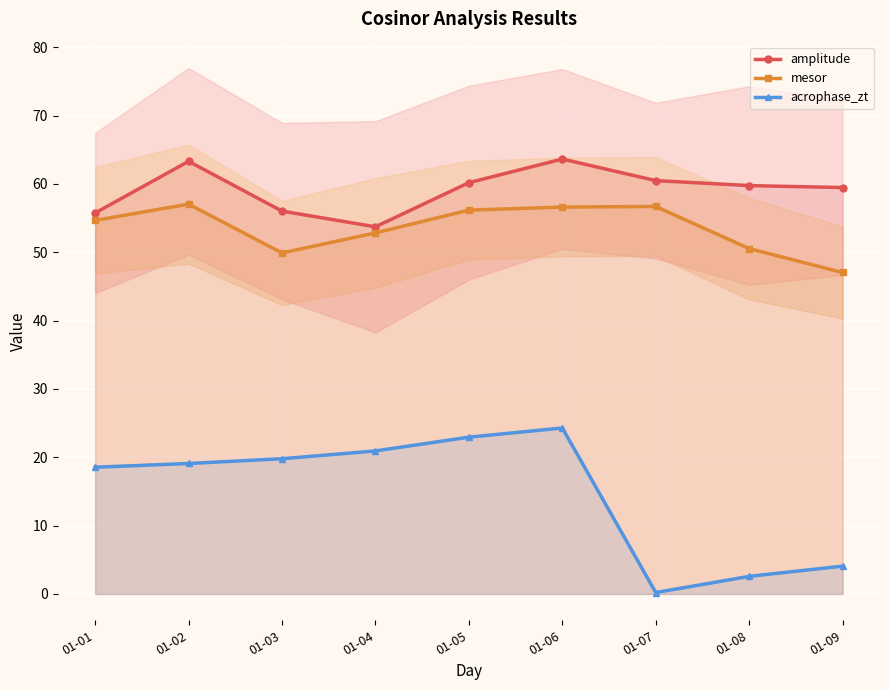

Reading left to right, list all the values displayed in this chart.

amplitude: 01-01=55.8	01-02=63.3	01-03=56.0	01-04=53.7	01-05=60.2	01-06=63.7	01-07=60.5	01-08=59.8	01-09=59.5
mesor: 01-01=54.7	01-02=57.1	01-03=49.9	01-04=52.8	01-05=56.2	01-06=56.6	01-07=56.7	01-08=50.5	01-09=47.0
acrophase_zt: 01-01=18.5	01-02=19.1	01-03=19.8	01-04=20.9	01-05=22.9	01-06=24.3	01-07=0.2	01-08=2.6	01-09=4.1